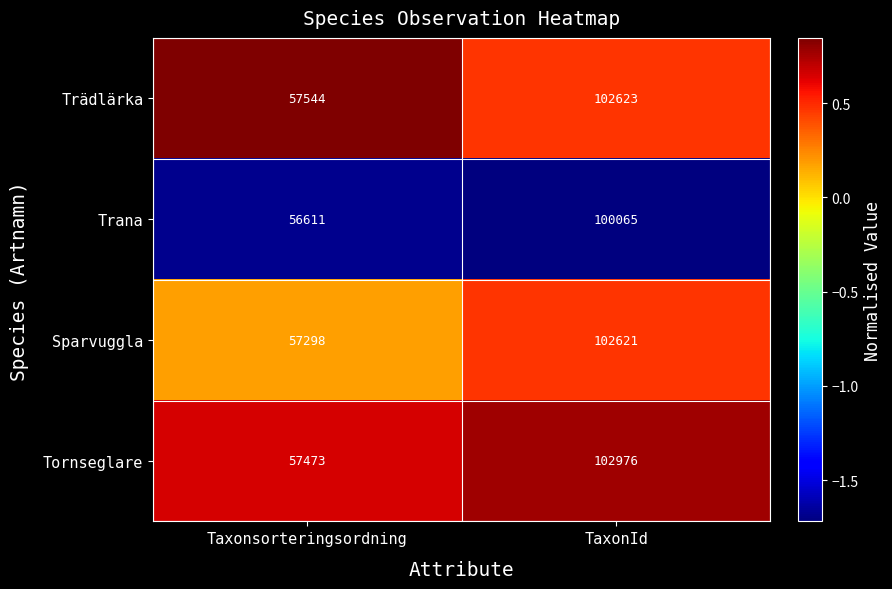

At which label is Sparvuggla closest to 79959?

Taxonsorteringsordning